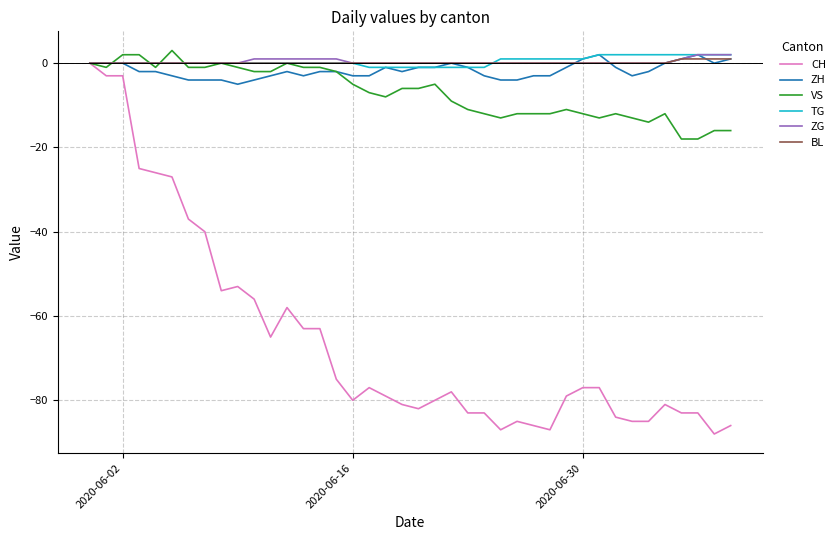

What is the maximum value shown in the chart?

3